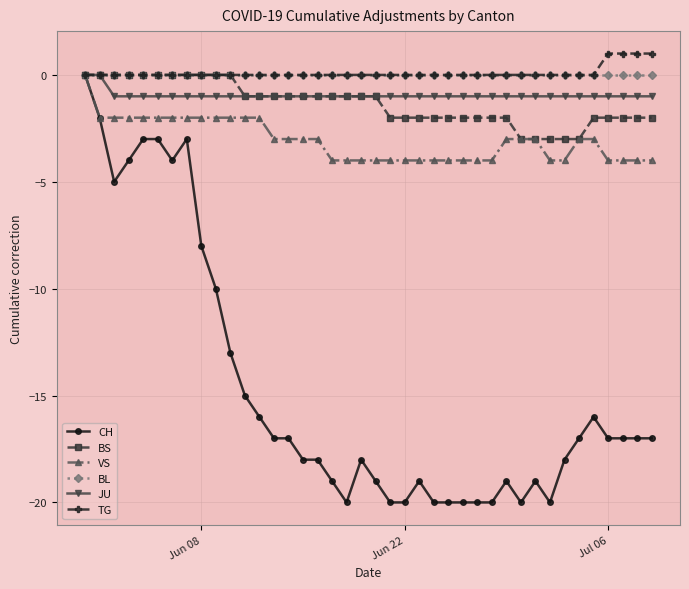

What is the minimum value shown in the chart?

-20